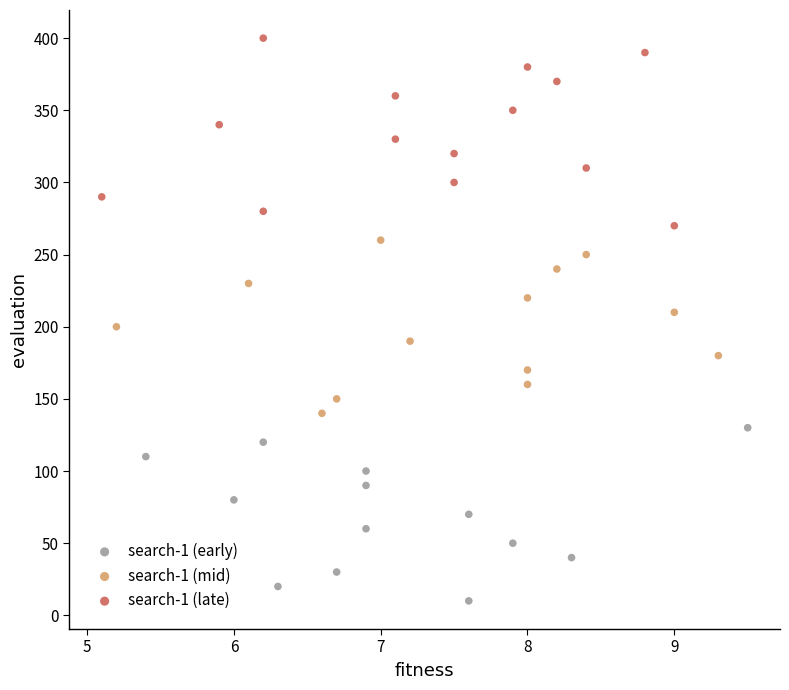

Which series reaches the minimum Y coordinate?

search-1 (early)